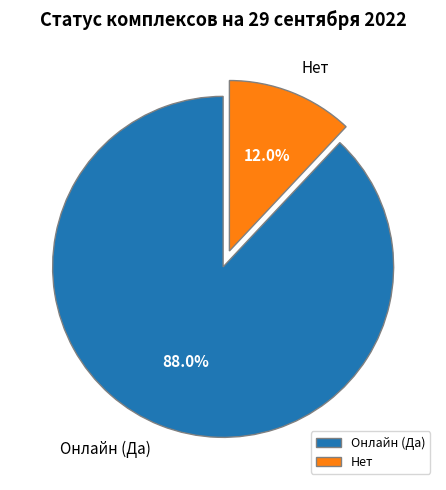

The Нет slice represents 20% of the pie. True or false?

False